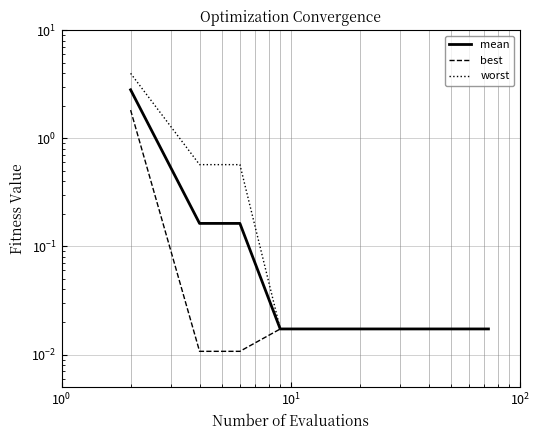

What is the greatest value displayed?

4.0